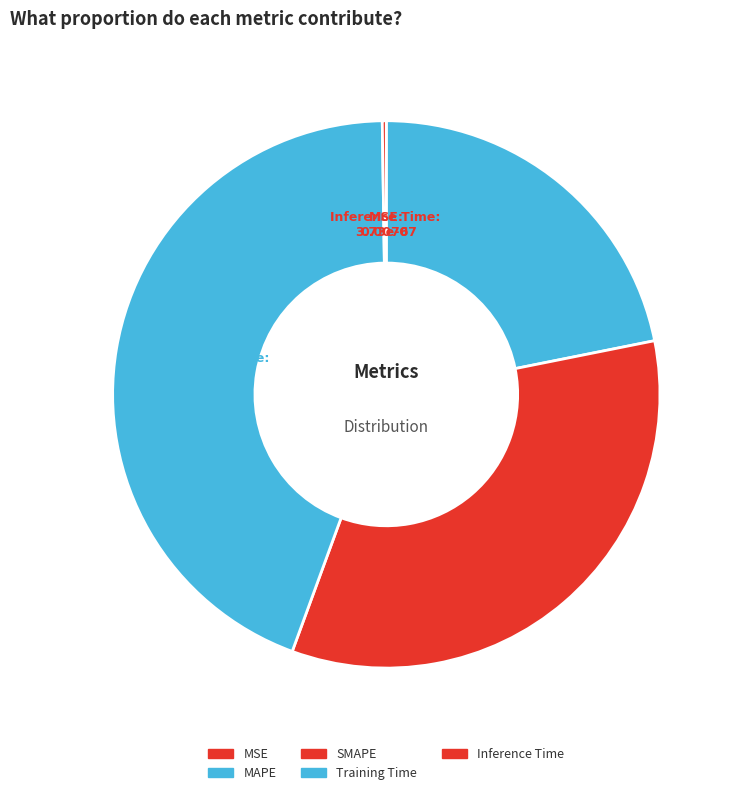

To the nearest percent, what is the combined percentage of Training Time and Inference Time?

44%